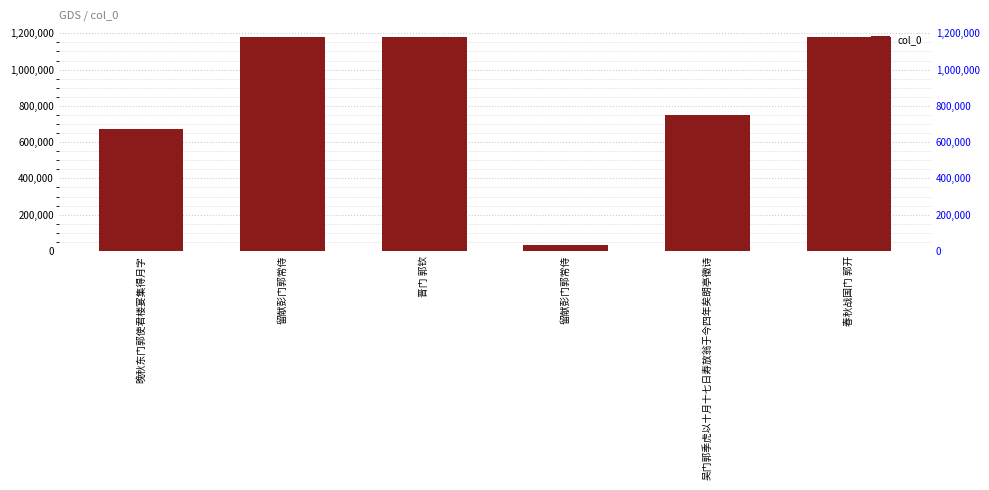

What is the label of the 2nd bar from the right?

吴门郭季虎以十月十七日寿放翁于今四年矣朗亭徵诗